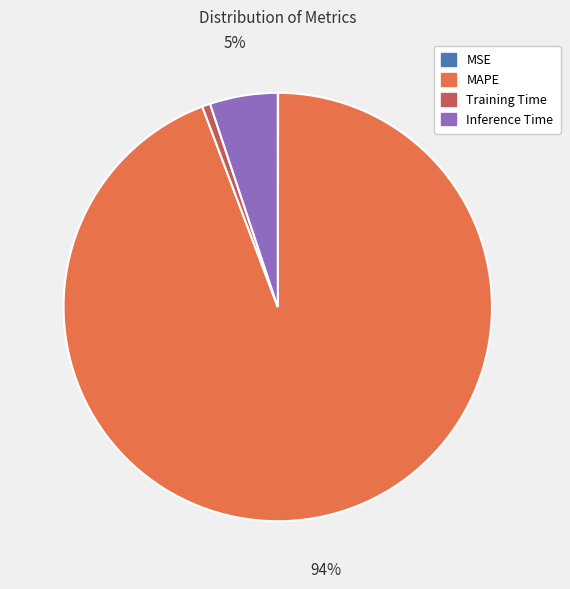

The Training Time slice represents 11% of the pie. True or false?

False